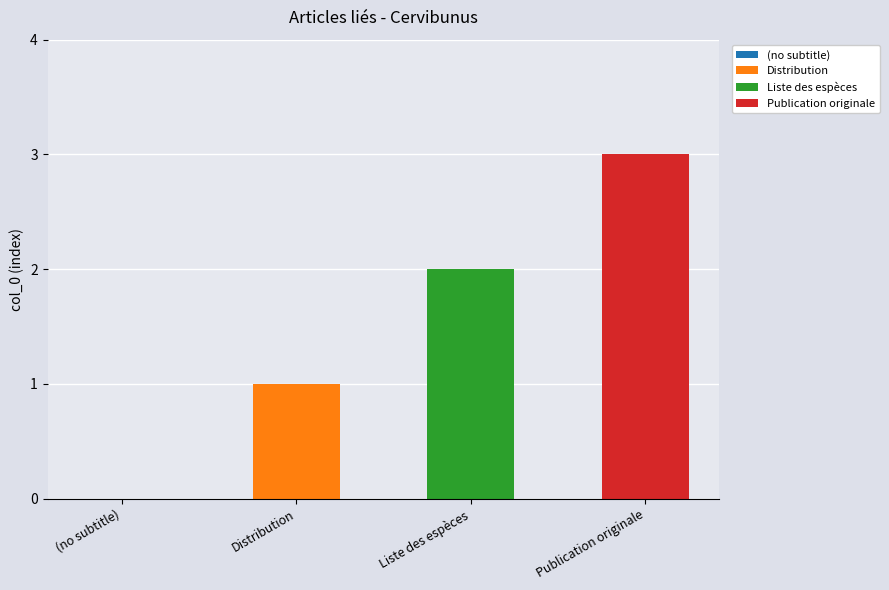

List the labels in order of value, smallest first.

(no subtitle), Distribution, Liste des espèces, Publication originale